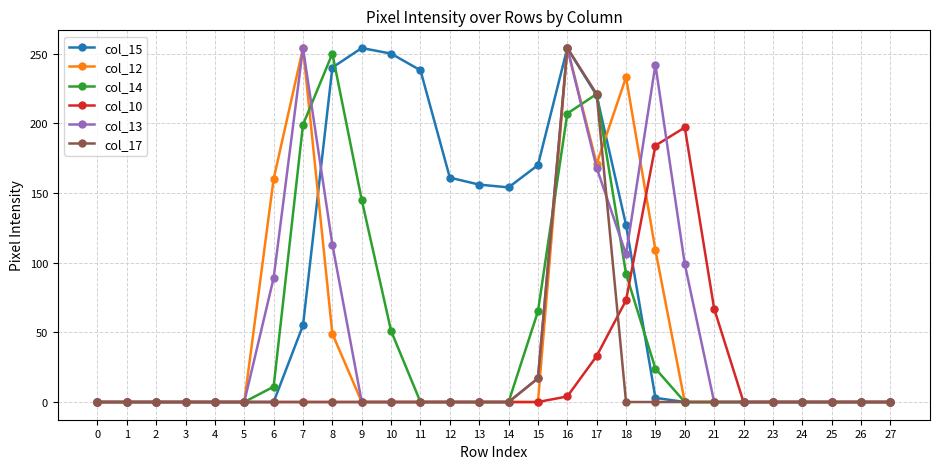

True or false: col_15 has a value of -123 at 24.

False